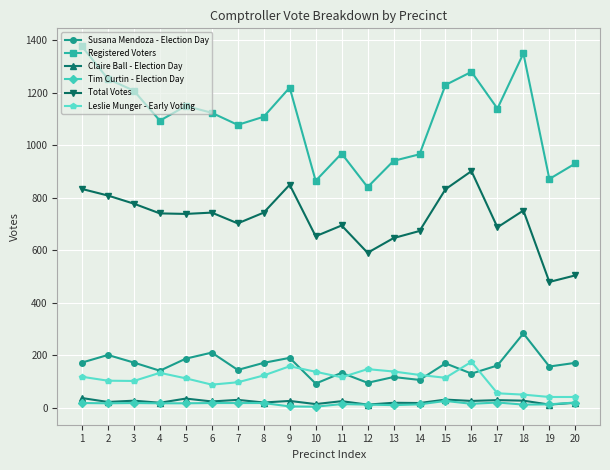

What is the average value of the Registered Voters series?

1099